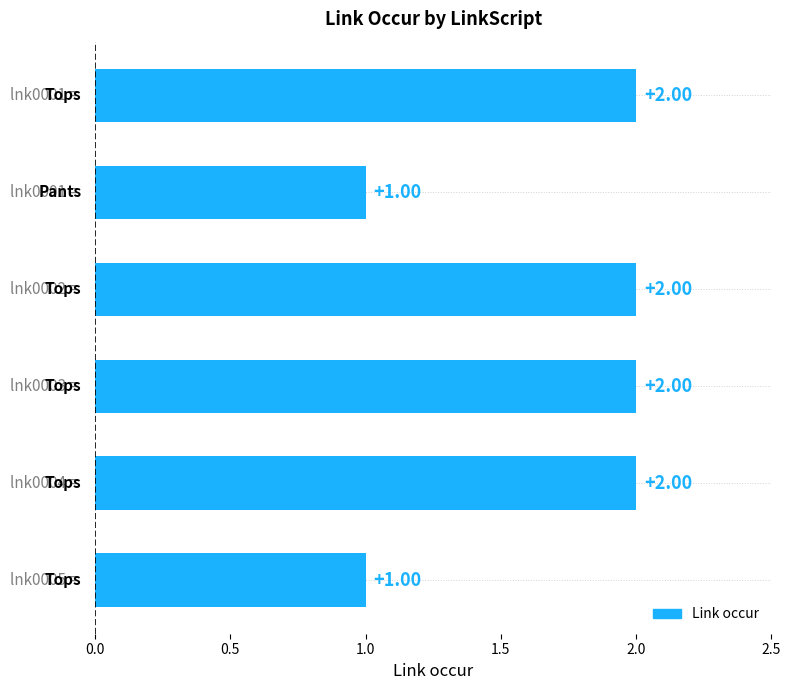

Does the chart contain any negative values?

No